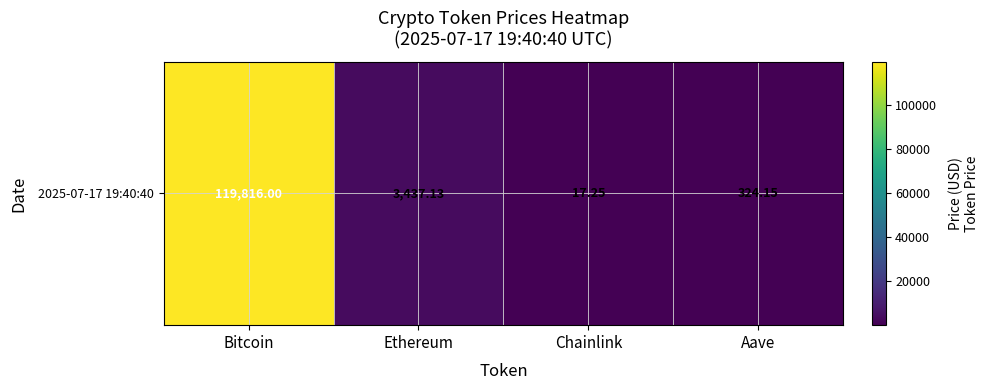

Where is the data nearest to the value 59916?

Ethereum